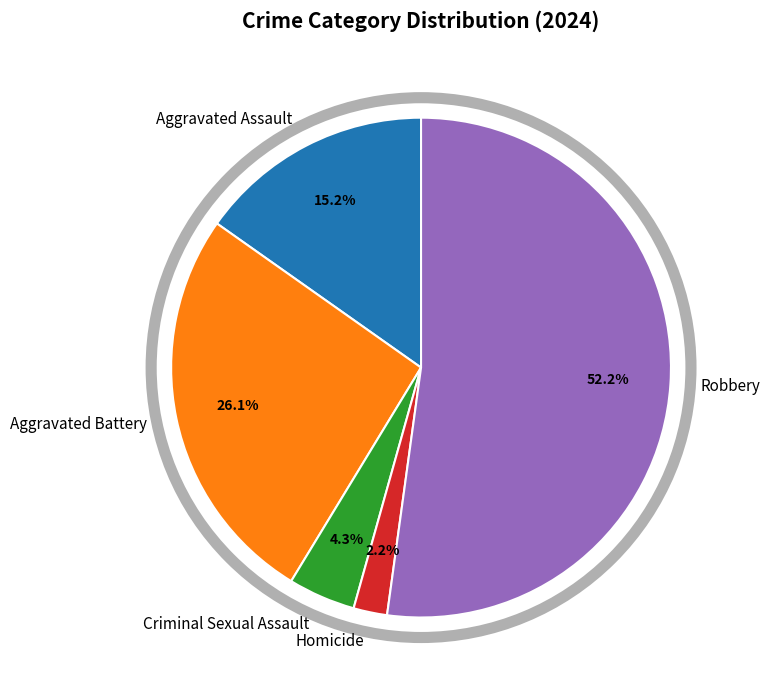

What is the smallest slice in the pie chart?

Homicide